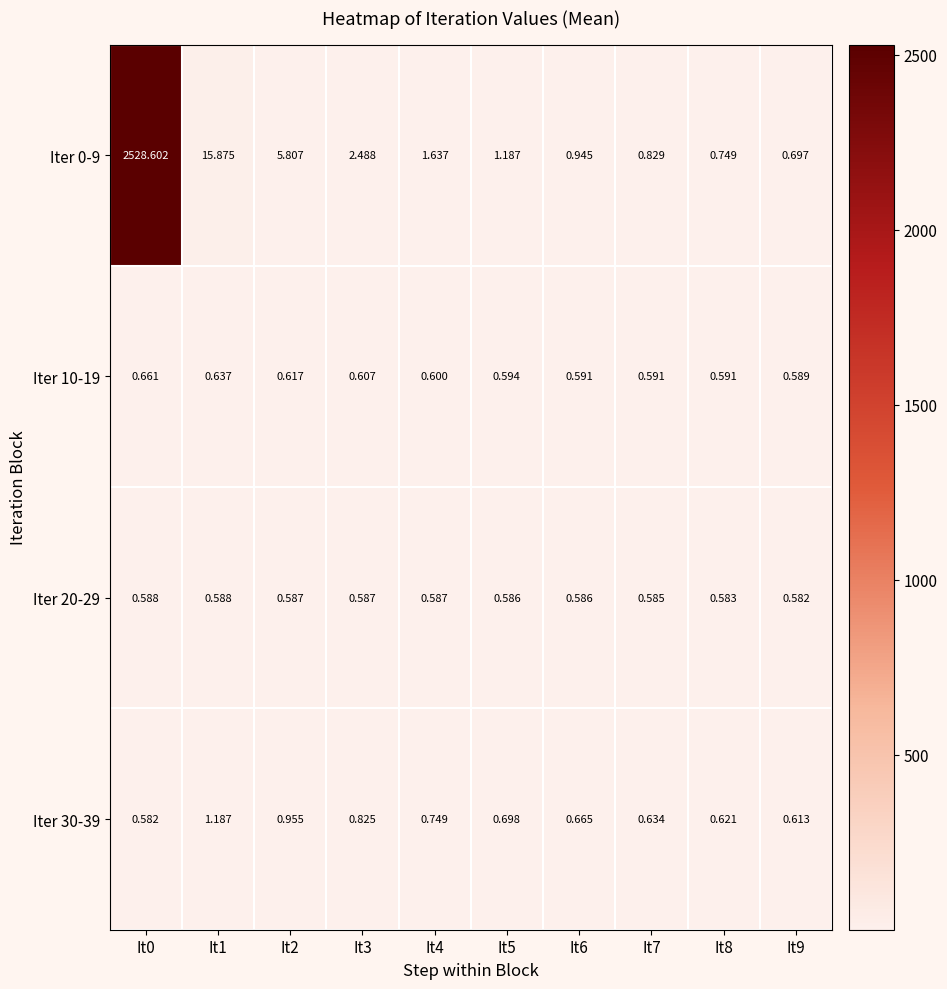

Is the value of Iter 10-19 at It4 greater than the value of Iter 30-39 at It9?

No